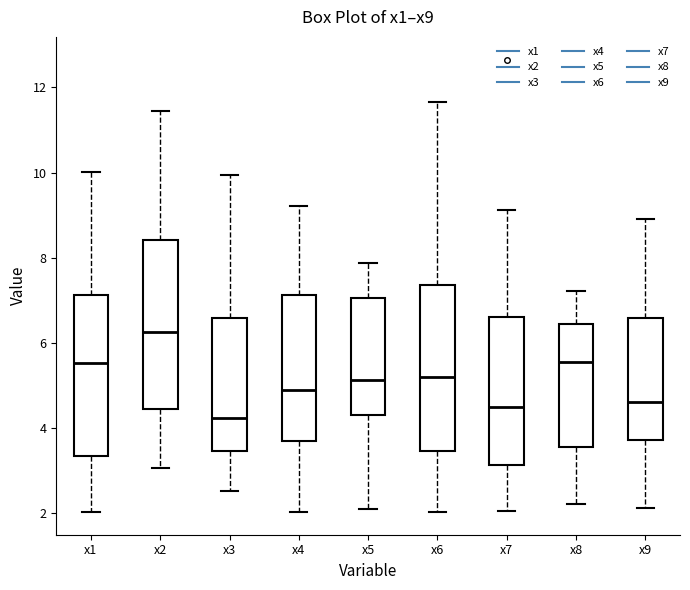

Which box has the highest median line?

x2